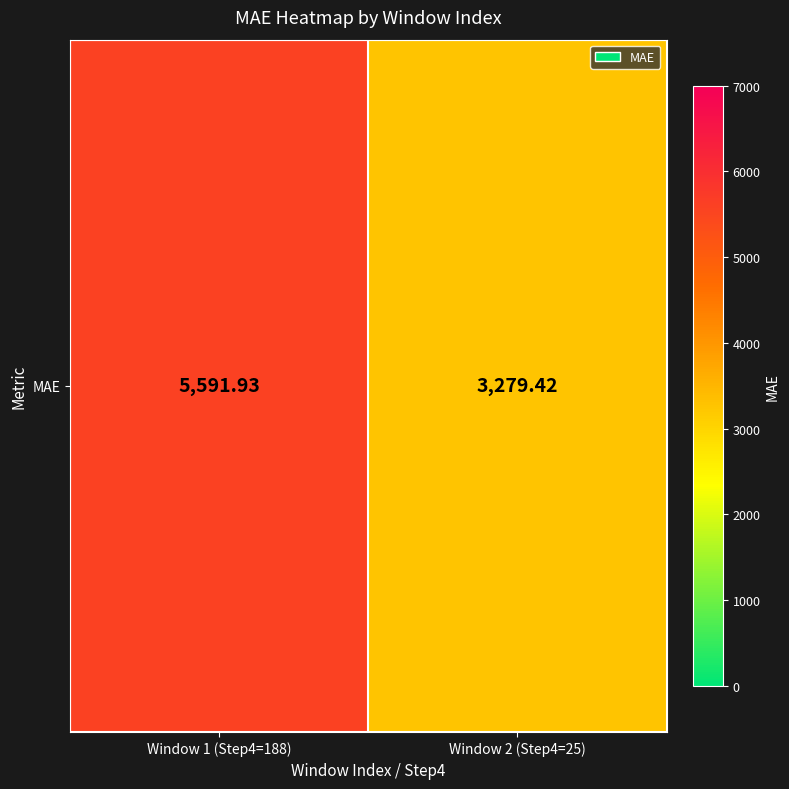

Which label corresponds to the smallest value in the chart?

Window 2 (Step4=25)